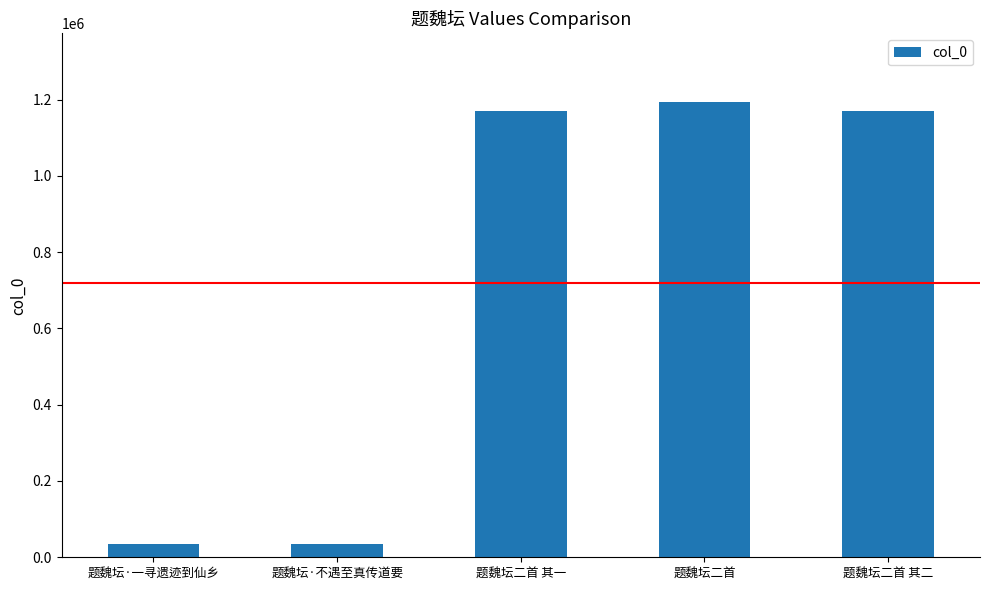

What is the average value?

720243